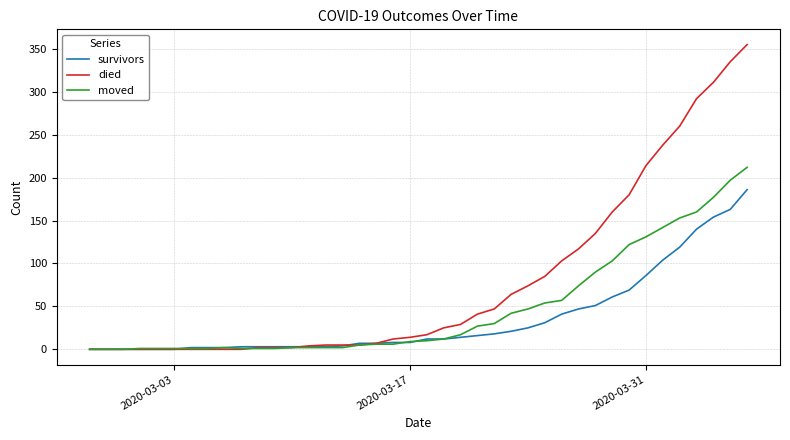

What is the maximum value for died?

355